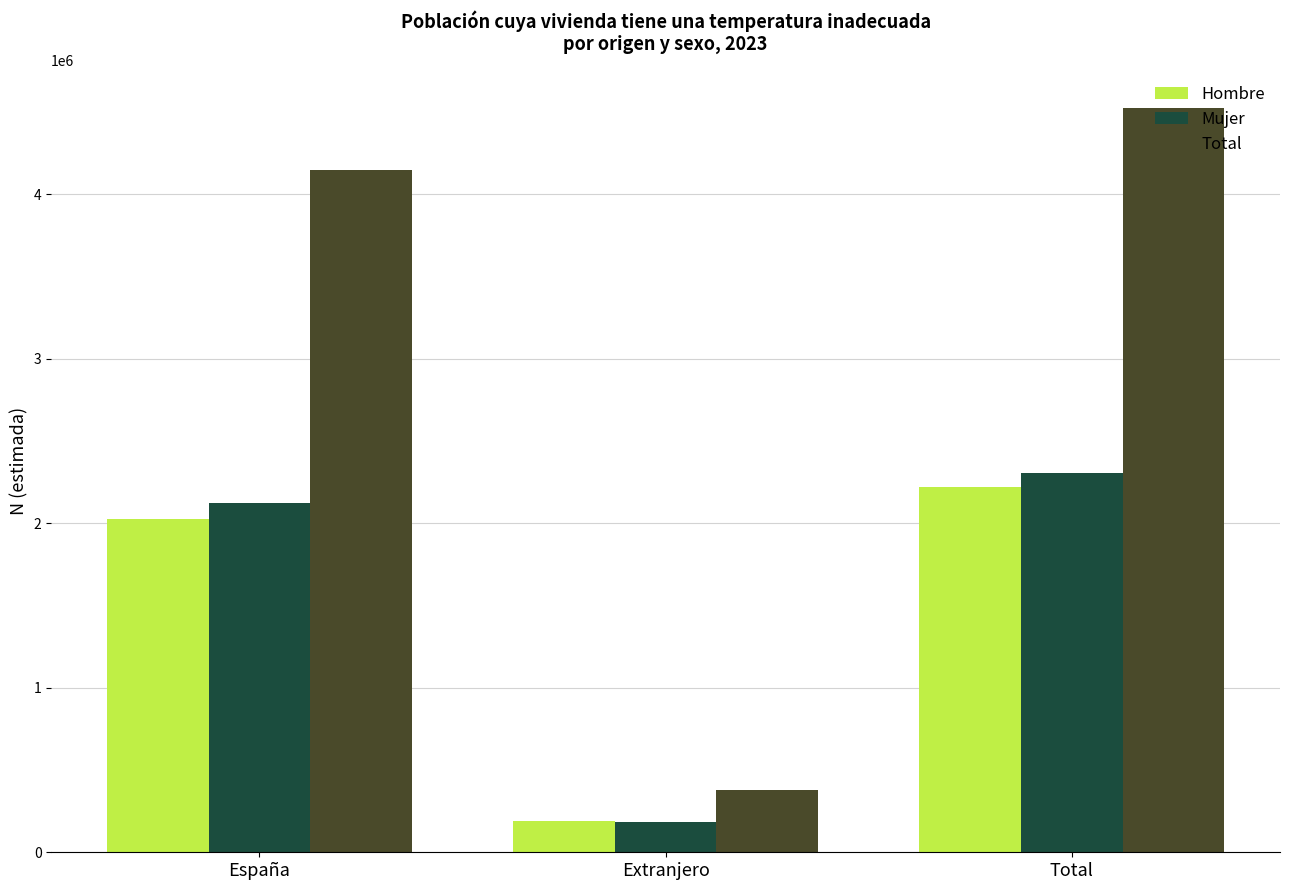

List the labels in order of Hombre value, largest first.

Total, España, Extranjero